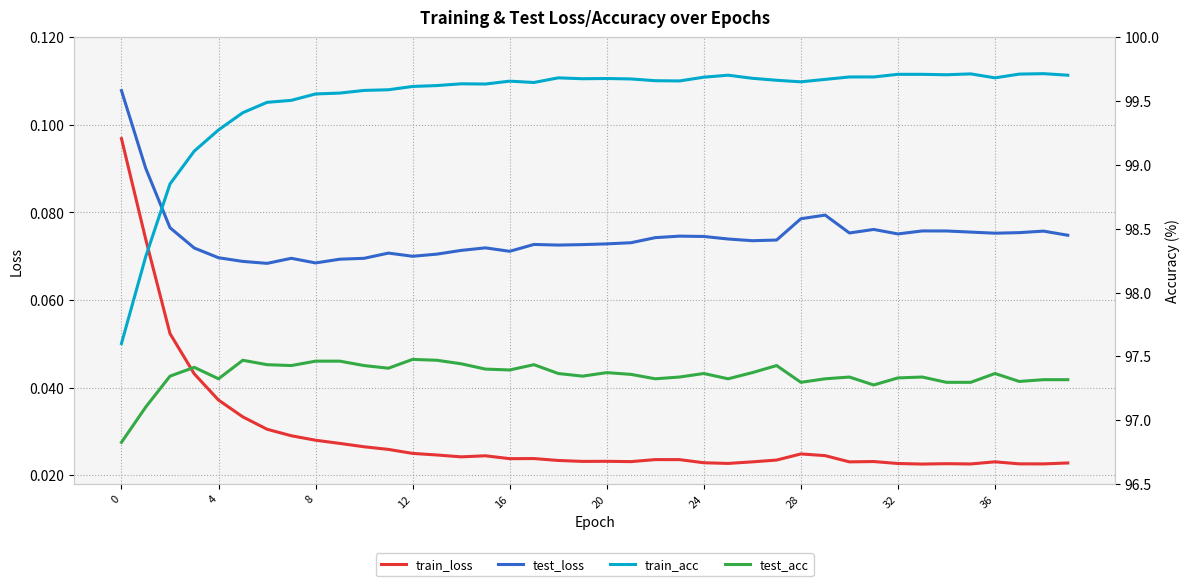

What is the label of the 5th point from the right?

35